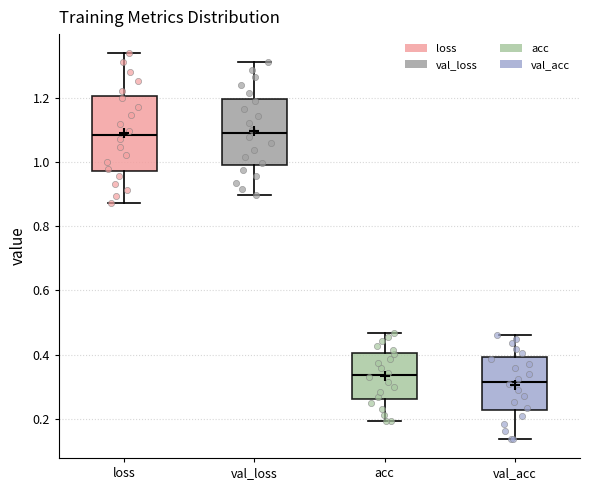

Reading left to right, transcribe this box plot: for each box, give where its median line is, the range the box spans, and where its two whiskers end, as read against the y-axis. The values are not printed on the chart, so give them approximately, as read against the axis.

loss: median 1.08, box 0.98 to 1.20, whiskers 0.88 to 1.34
val_loss: median 1.08, box 1.00 to 1.20, whiskers 0.90 to 1.32
acc: median 0.34, box 0.26 to 0.40, whiskers 0.20 to 0.46
val_acc: median 0.32, box 0.22 to 0.40, whiskers 0.14 to 0.46